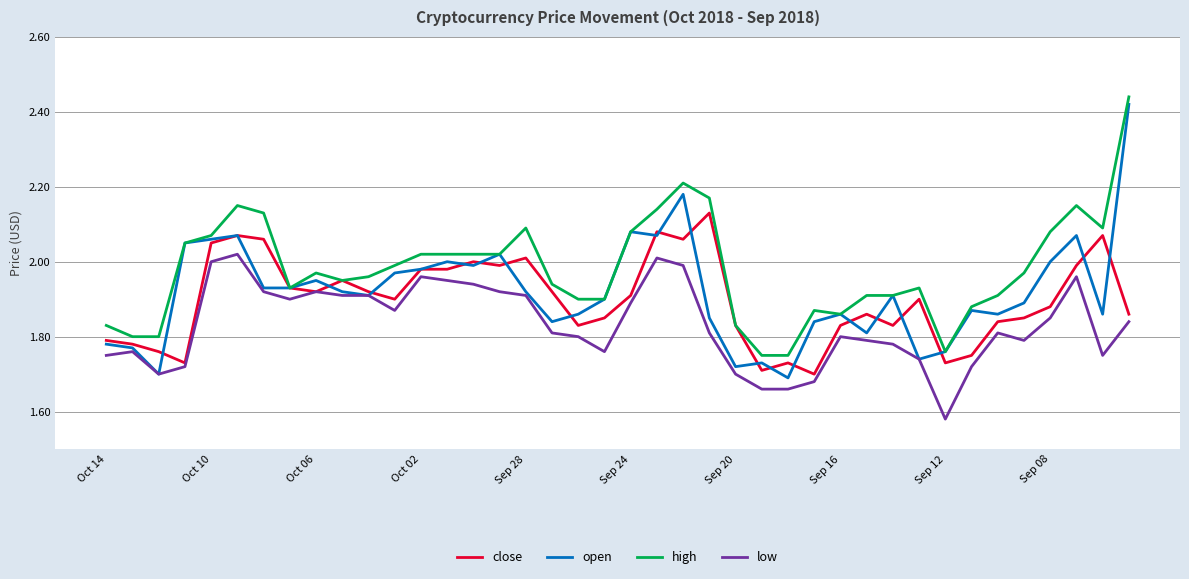

True or false: high and low intersect in this chart.

False